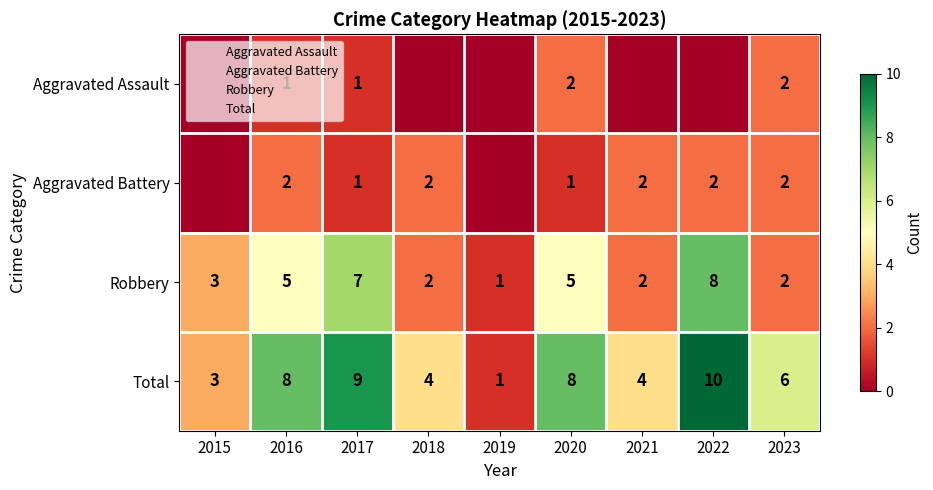

The Robbery series shows 2 at 2021. True or false?

True